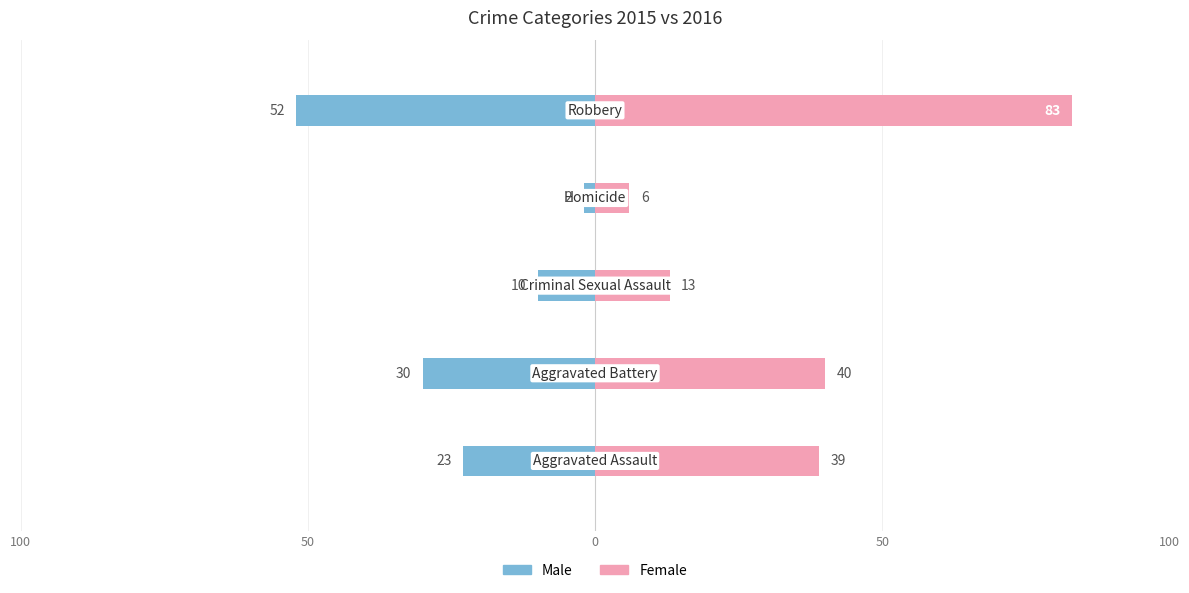

What is the smallest value displayed?

-52